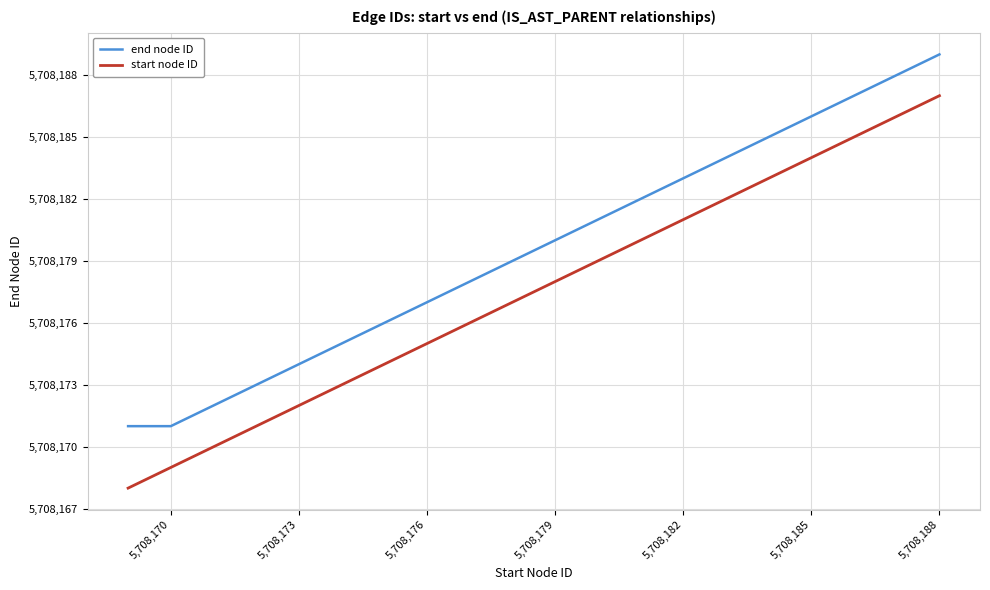

How many values in the end node ID series are below 5708180?

10